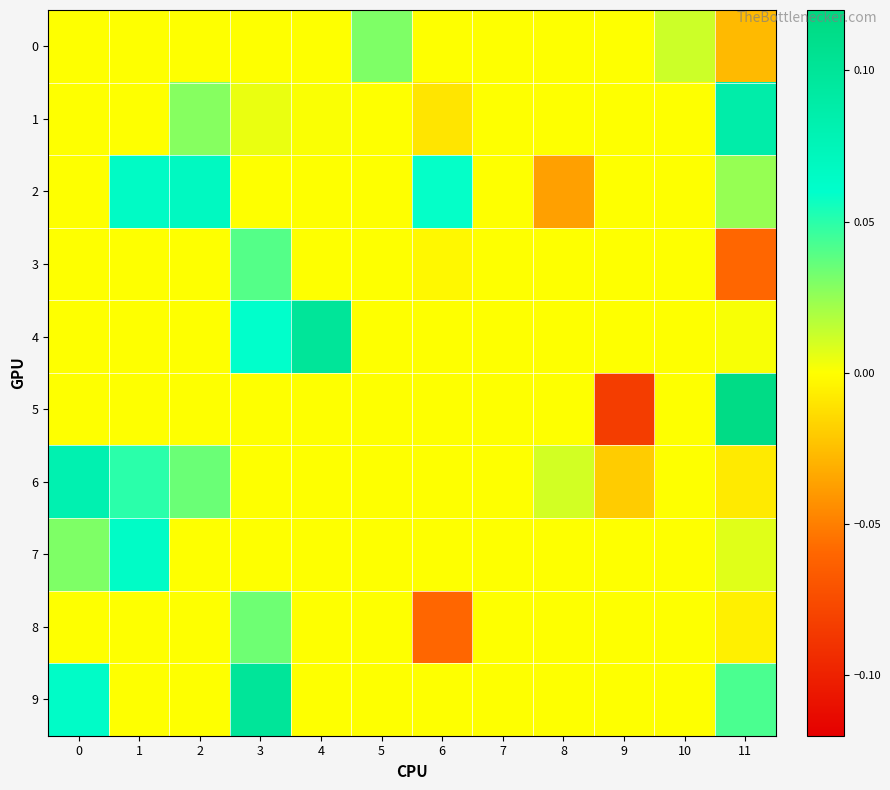

What is the maximum value shown in the chart?

0.1